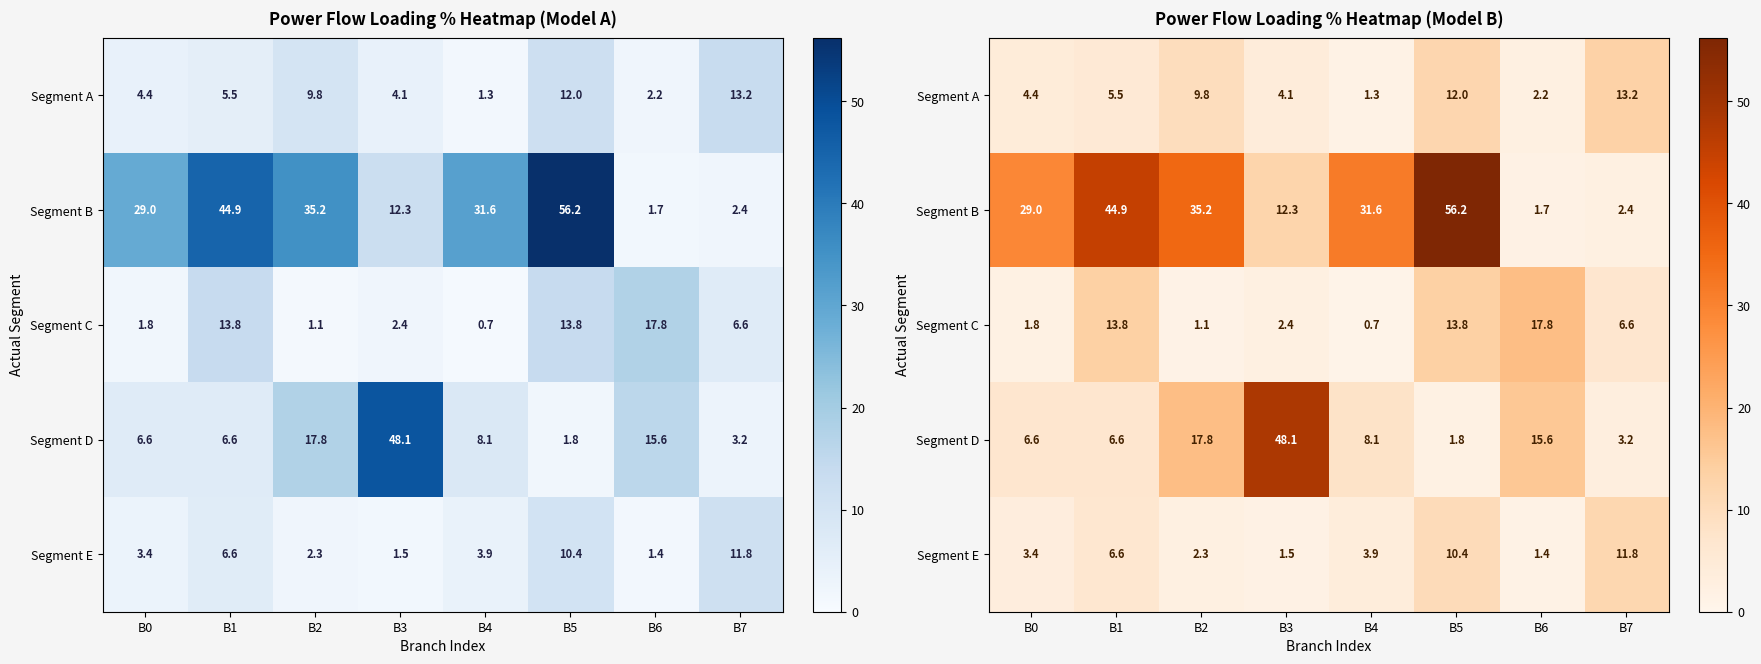

Rank the categories by Segment A value from highest to lowest.

B7, B5, B2, B1, B0, B3, B6, B4